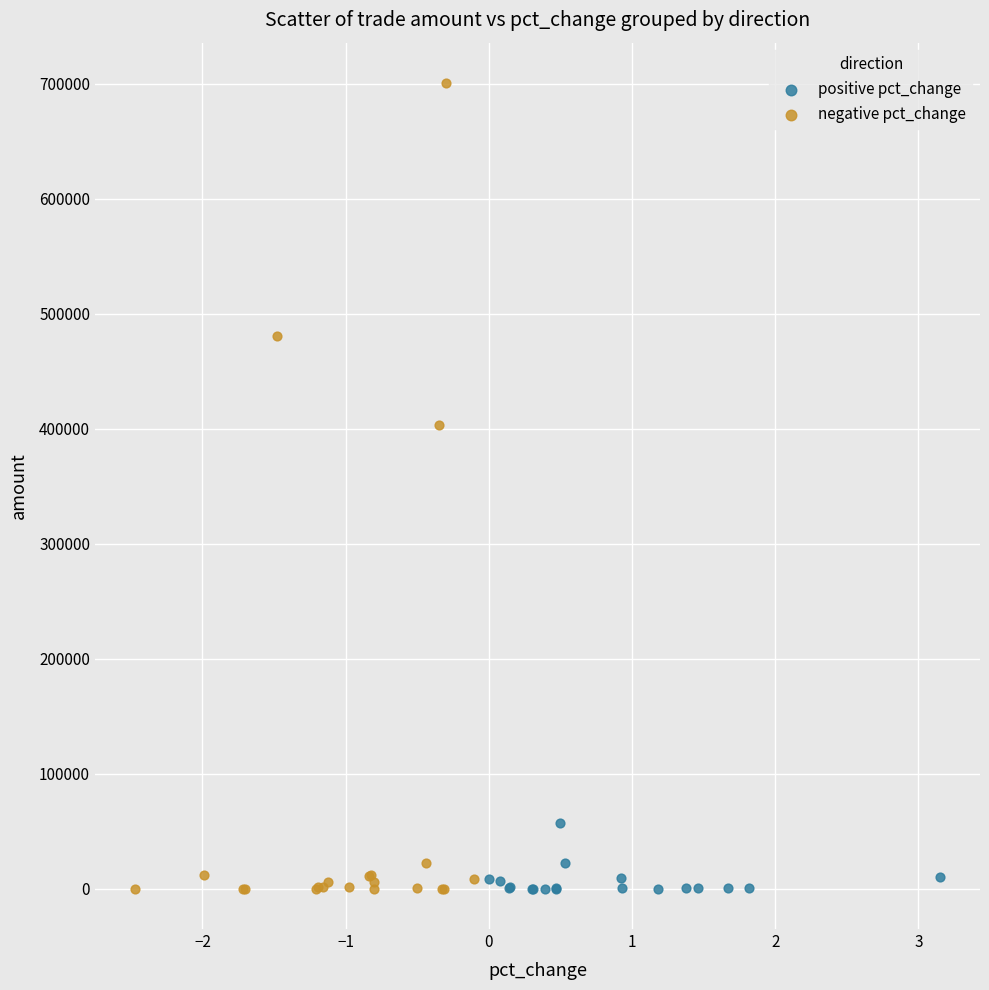

What are all the series names shown in the legend?

positive pct_change, negative pct_change